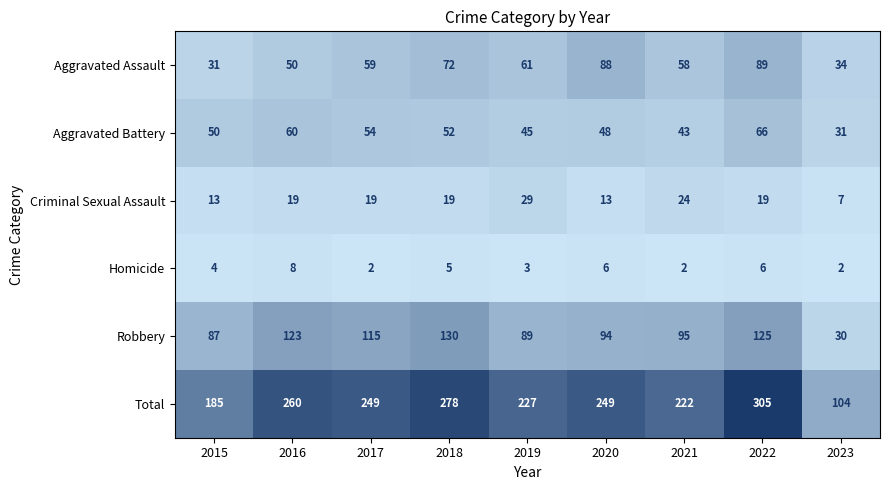

At which category does the chart reach its peak across all series?

2022